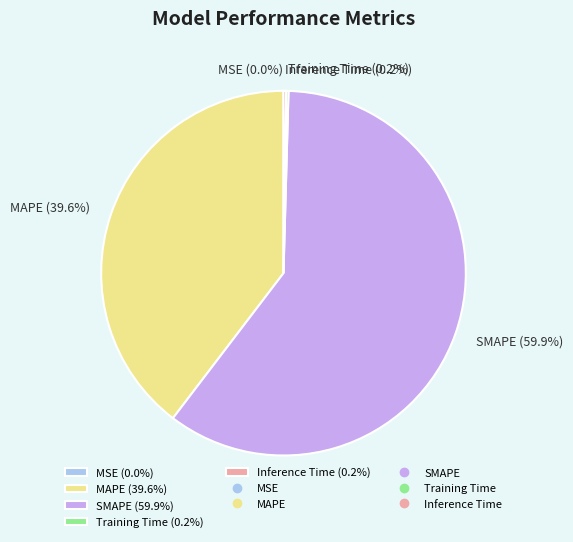

Does any single category account for the majority?

Yes